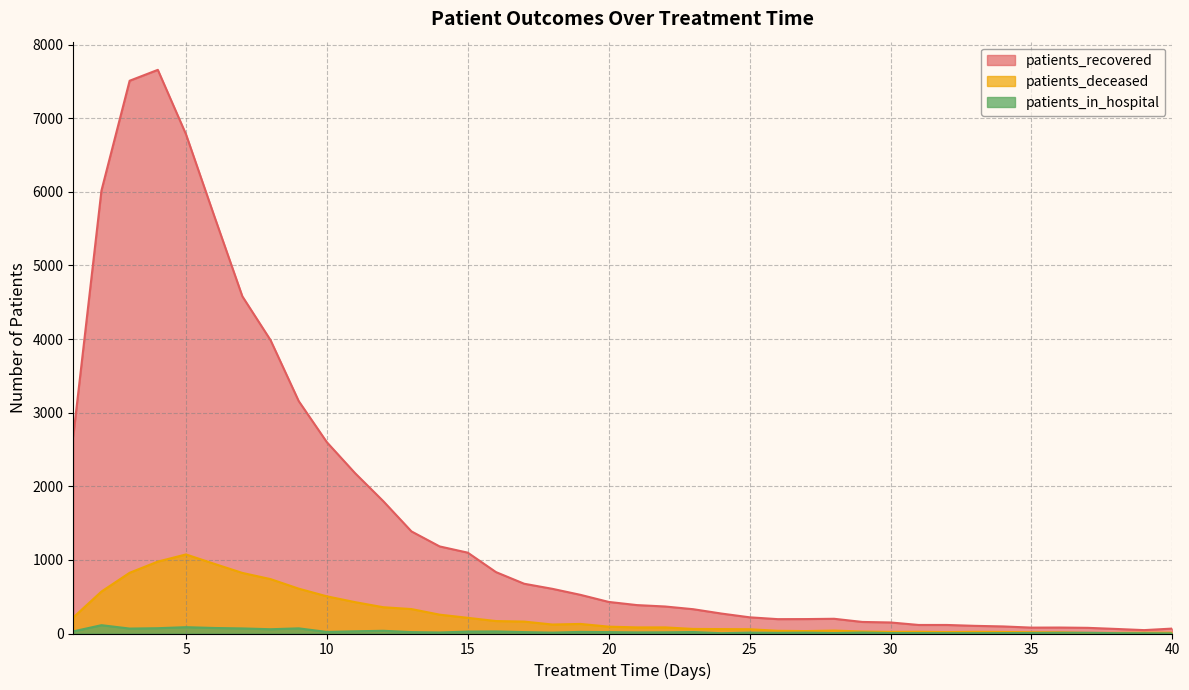

At which label does patients_in_hospital first exceed 16?

1